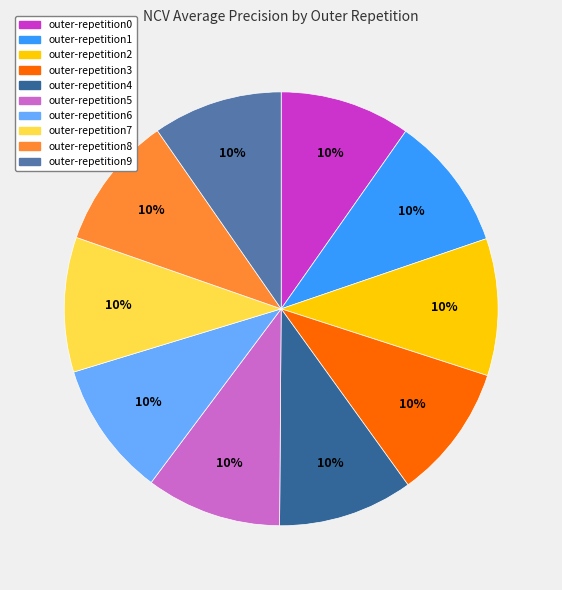

Is it true that outer-repetition7 is 10% of the pie?

True